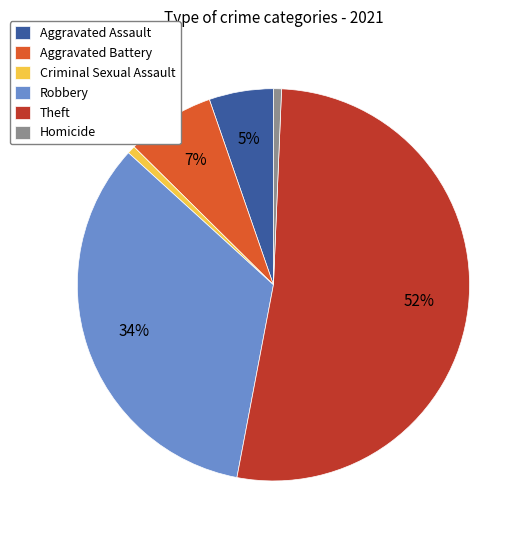

Combined, do Aggravated Battery and Aggravated Assault account for over 50%?

No